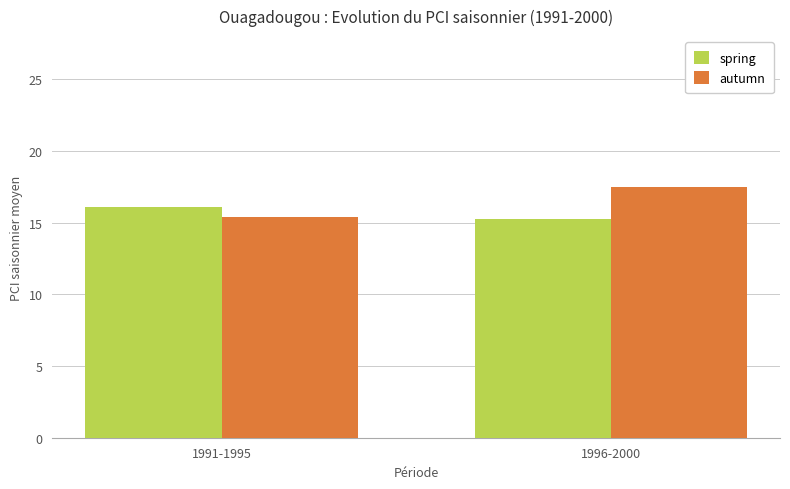

How many bars are there in each group?

2